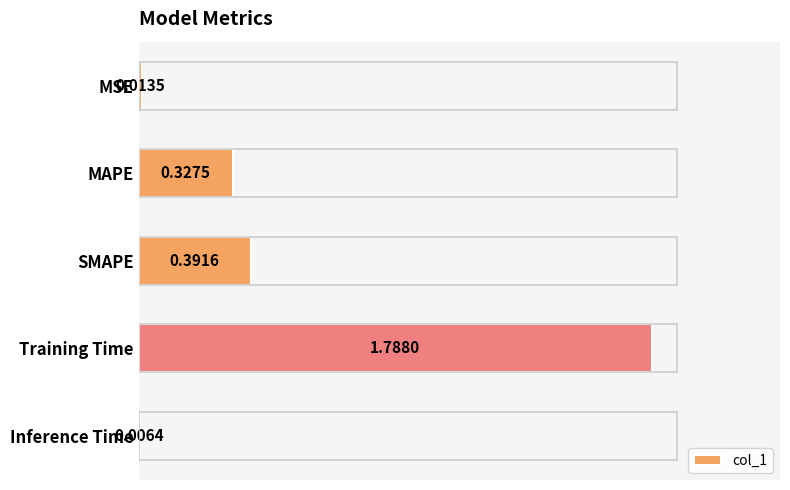

Which label corresponds to the largest value in the chart?

Training Time